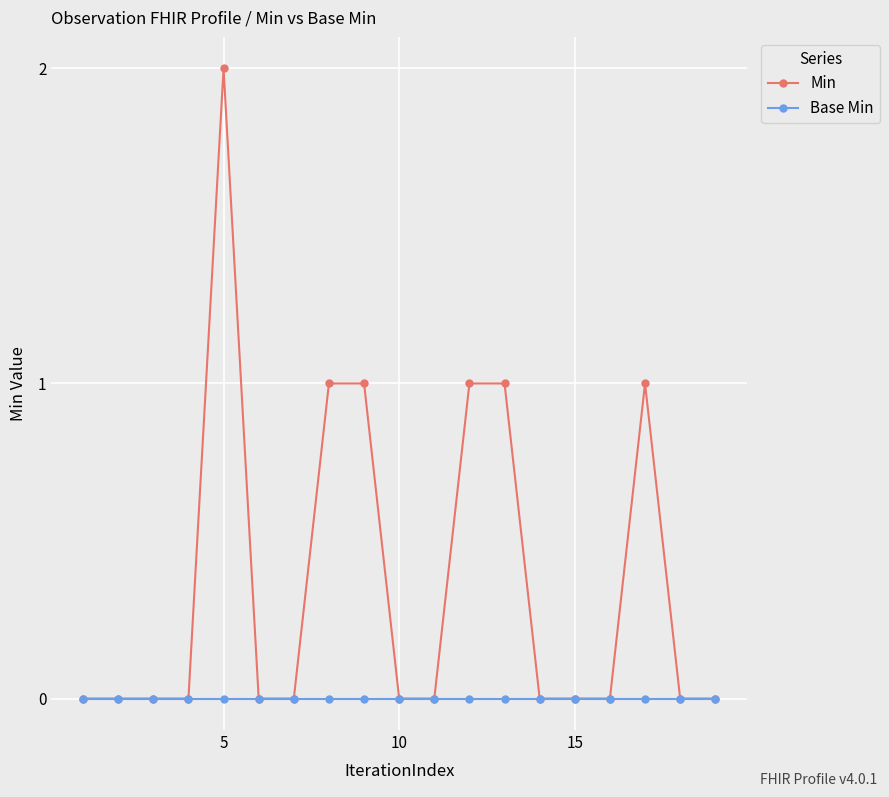

Which series has the largest total across all categories?

Min